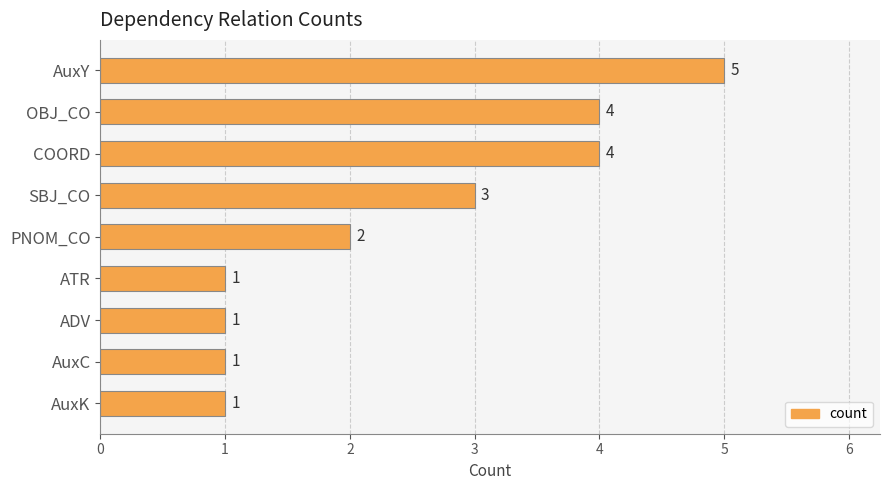

Where is the data nearest to the value 3?

SBJ_CO